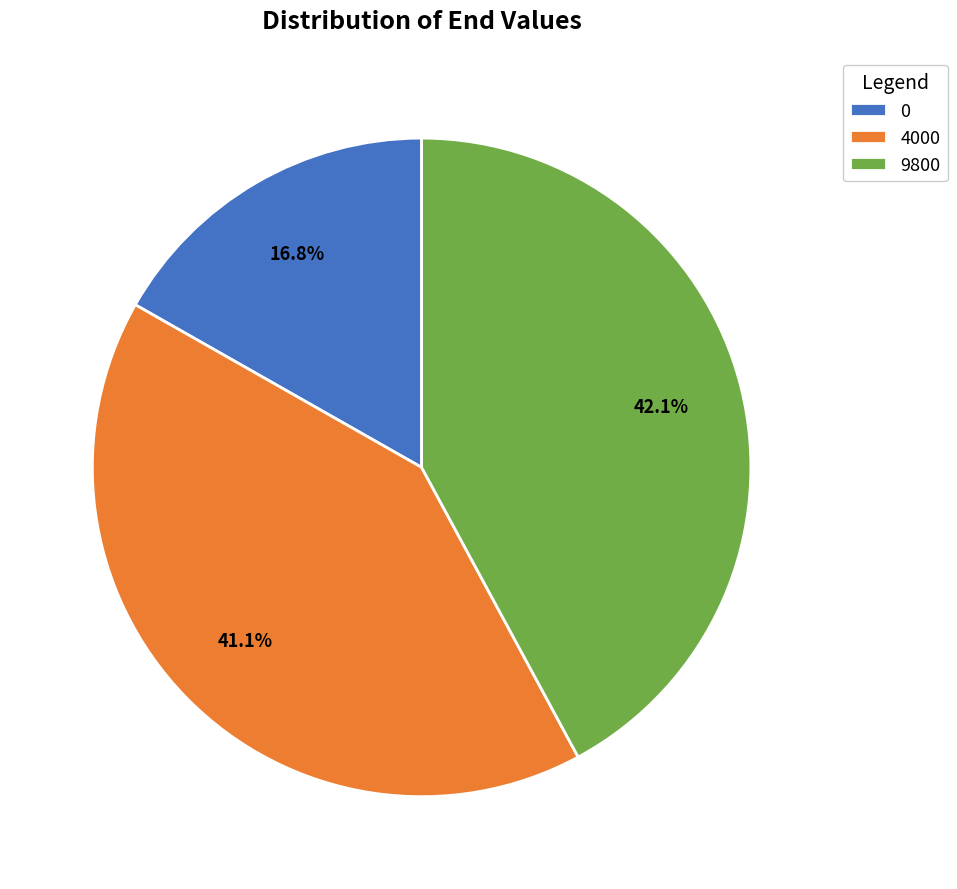

What is the ratio of the value at 0 to the value at 4000?

0.4